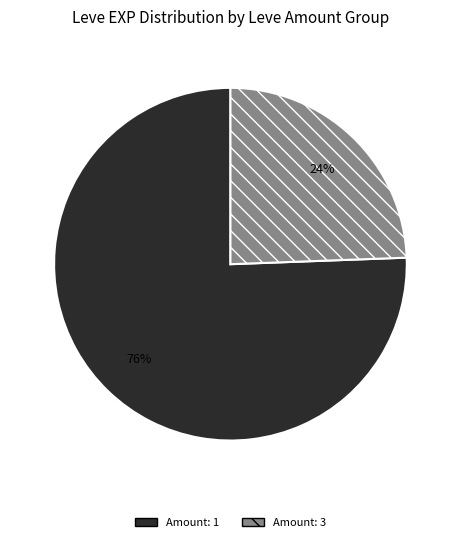

Which category has the biggest portion of the pie?

Amount: 1